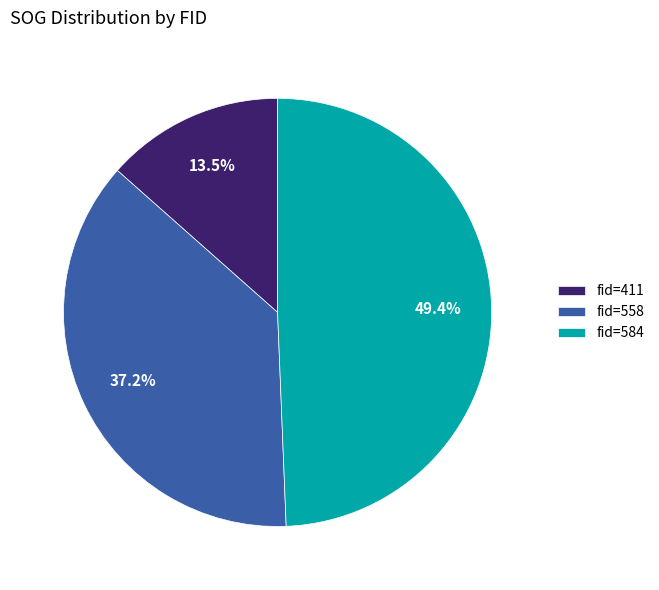

Which has a higher value, fid=411 or fid=558?

fid=558